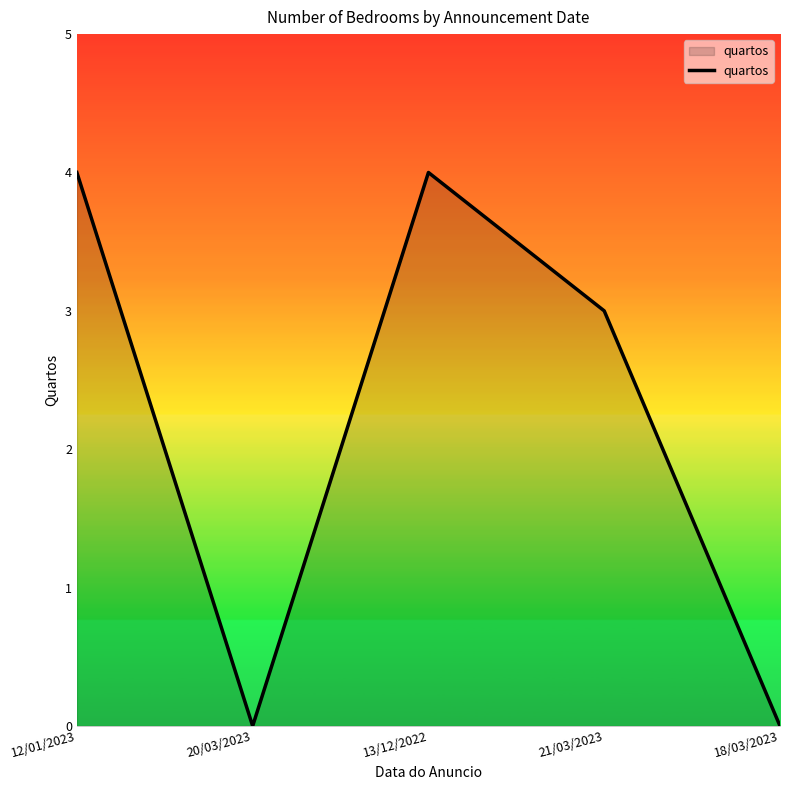

At which category does the data reach its first local peak?

13/12/2022